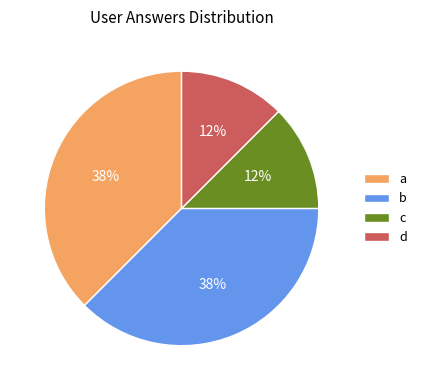

Do c and d together represent more than half of the pie?

No